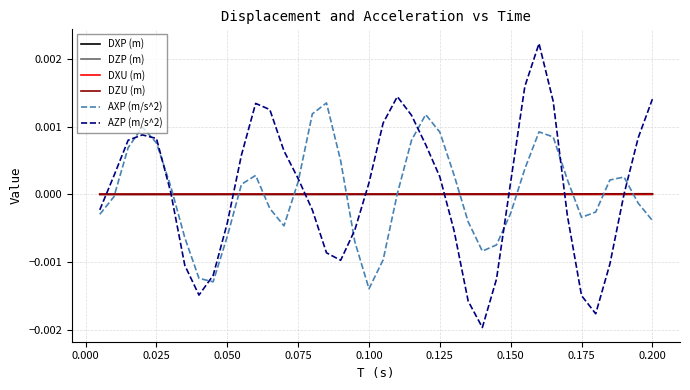

True or false: AZP (m/s^2) and DXP (m) intersect in this chart.

True